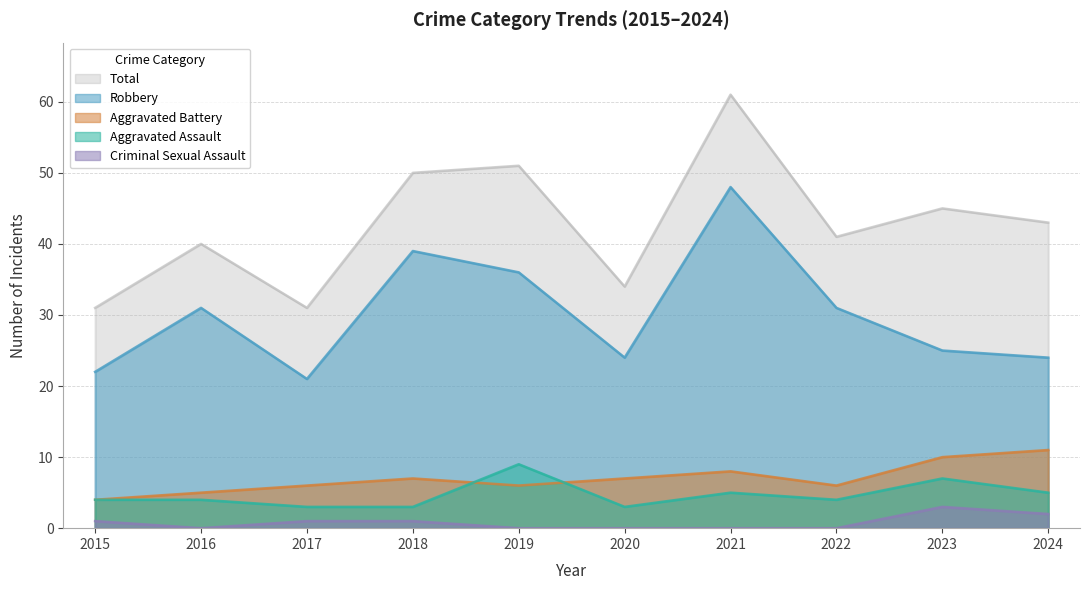

Does the chart have visible grid lines?

Yes